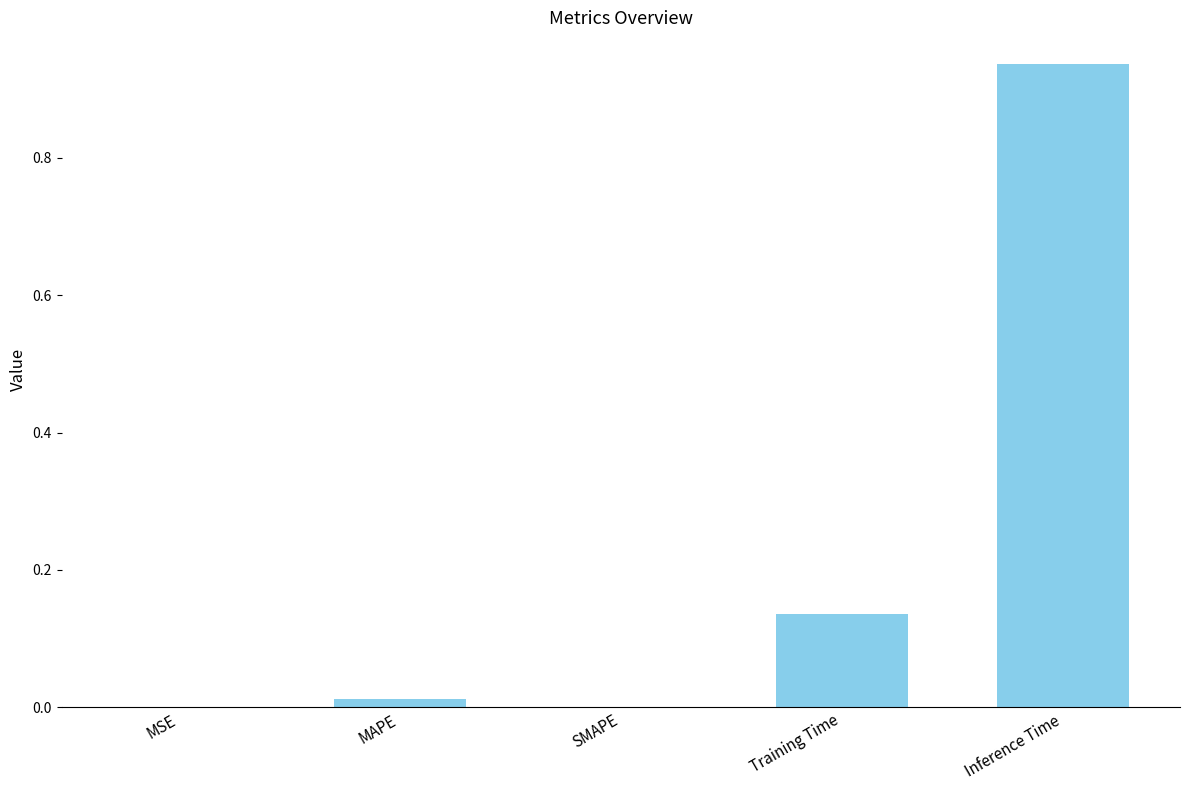

Which has a higher value, MSE or Training Time?

Training Time